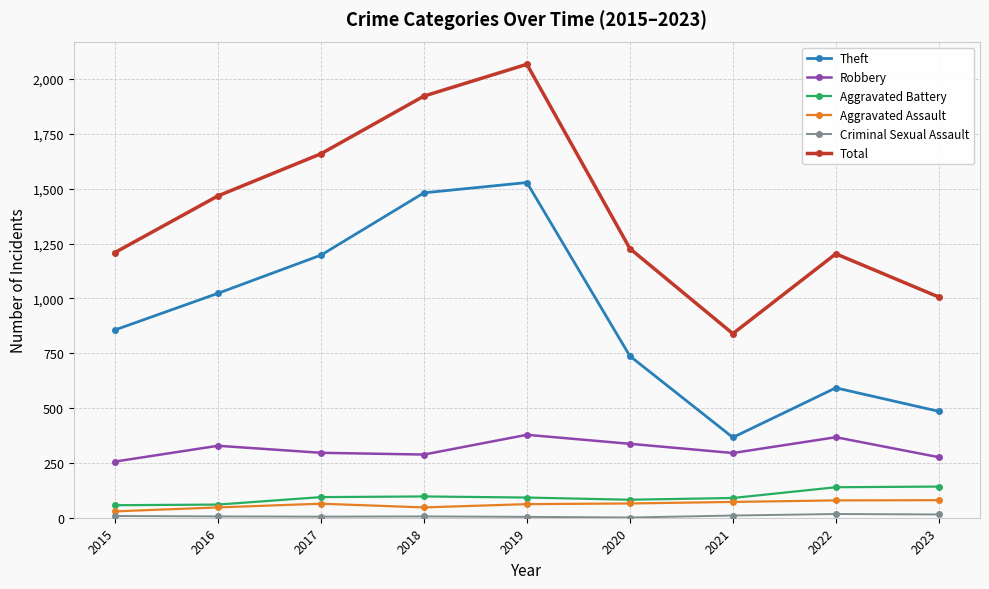

Which series has the widest spread of values?

Total